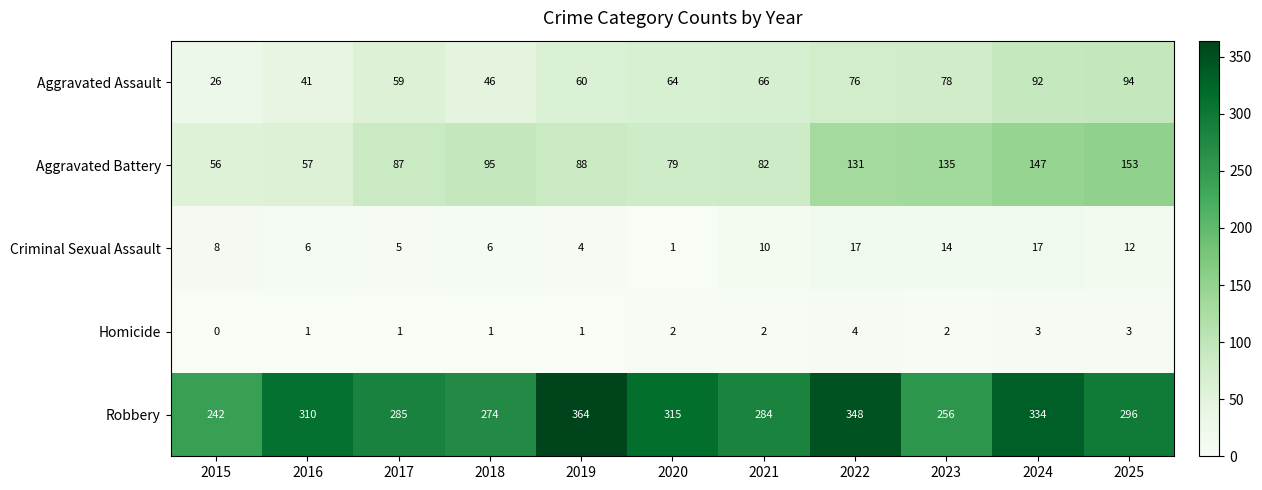

Rank the series at 2016 from lowest to highest value.

Homicide, Criminal Sexual Assault, Aggravated Assault, Aggravated Battery, Robbery